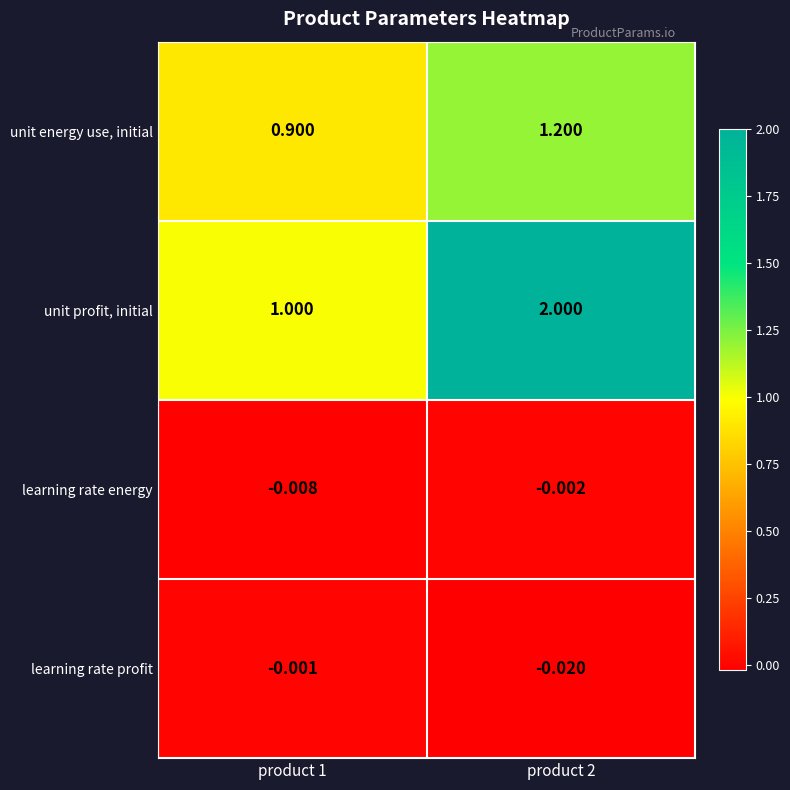

Is the value of learning rate profit at product 1 greater than the value of unit profit, initial at product 2?

No